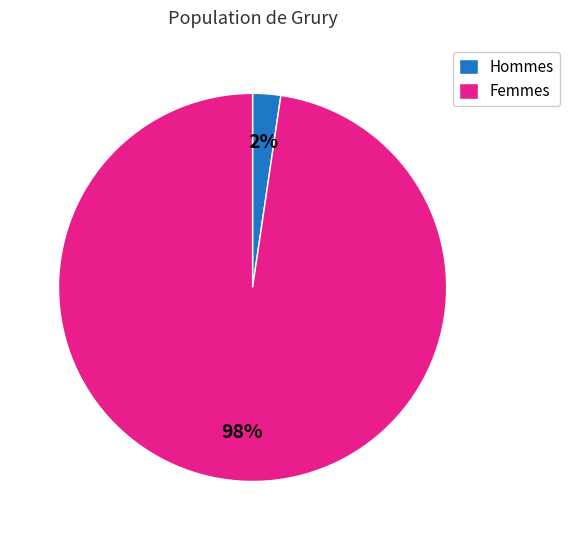

Is the sum of Femmes and Hommes greater than half?

Yes